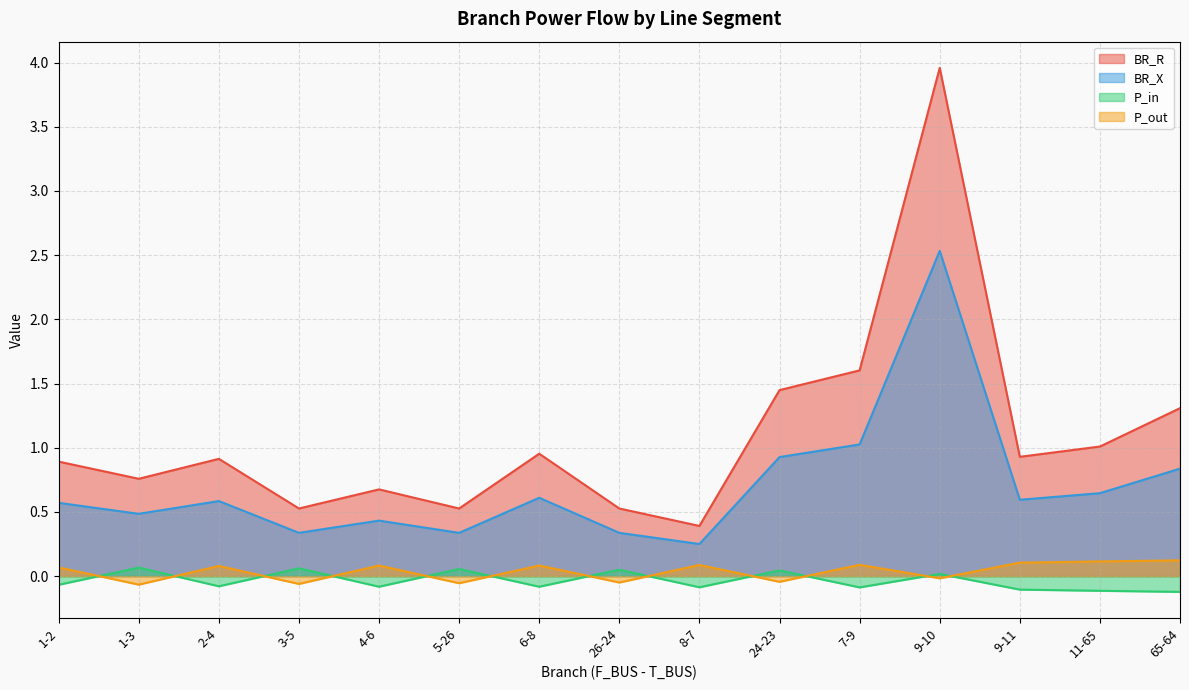

Is the value of BR_R at 2-4 greater than the value of BR_X at 9-10?

No